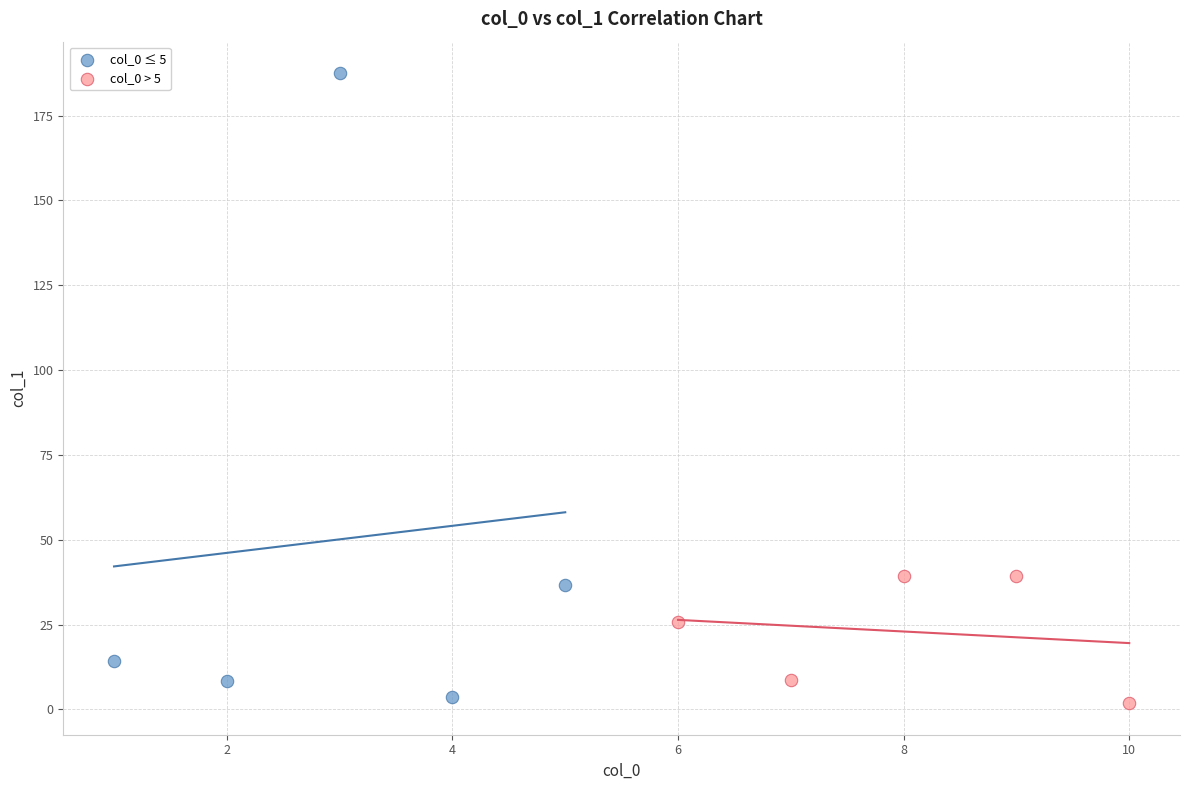

Which series has the widest spread of Y values?

col_0 ≤ 5